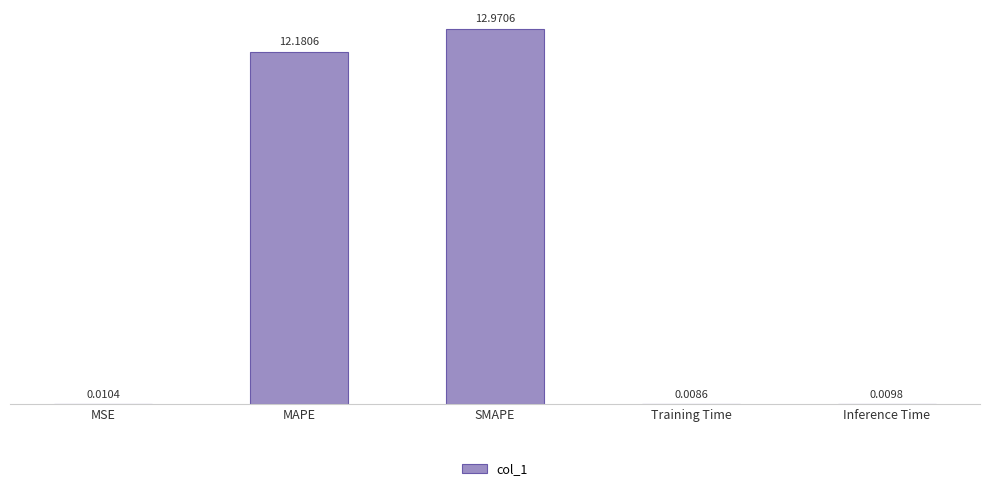

What is the sum of all values?

25.2